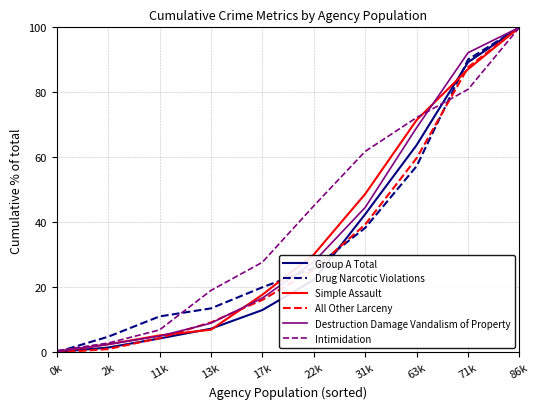

True or false: All Other Larceny has more than 2 points higher than both neighbors.

False